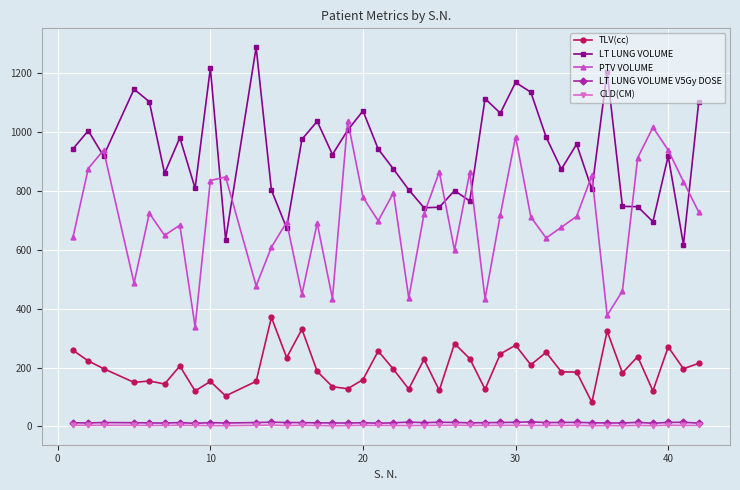

Does the chart display data point markers on the line(s)?

Yes